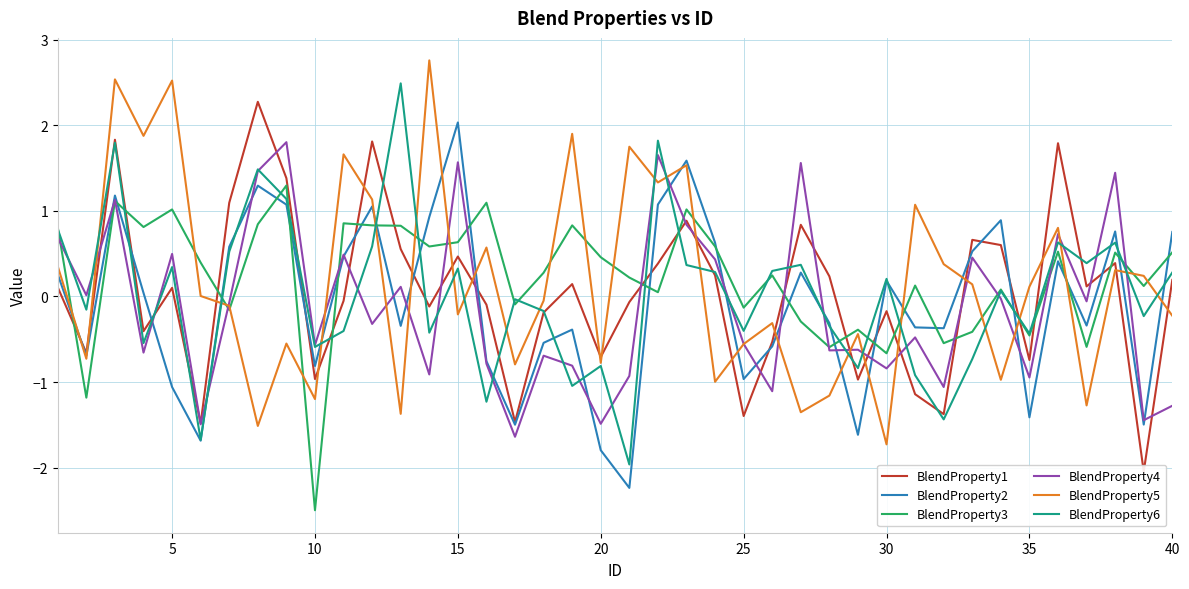

Does the chart display data point markers on the line(s)?

No